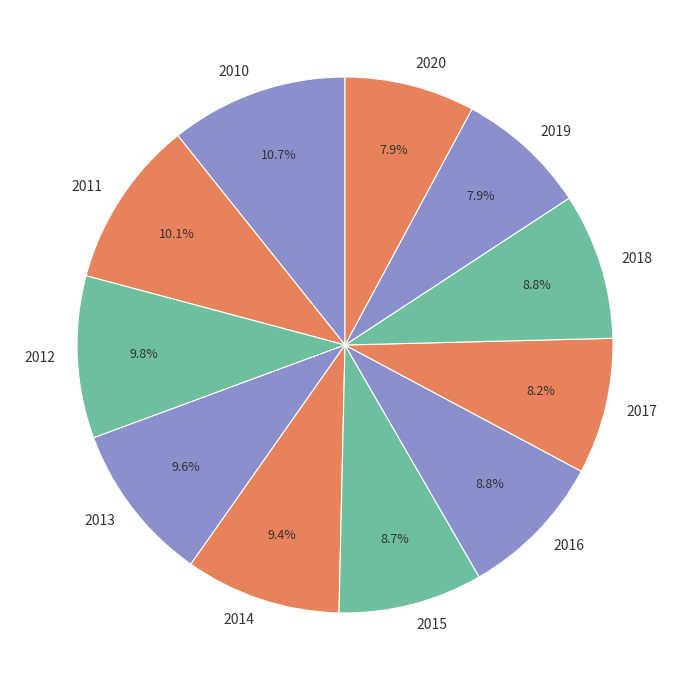

Which slice is the largest?

2010